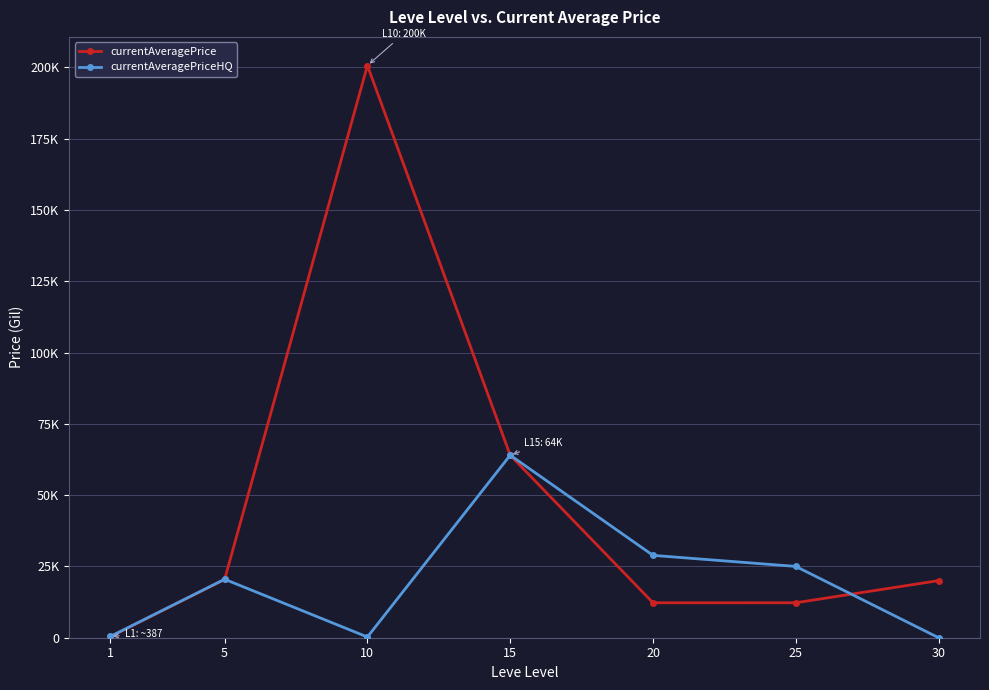

Rank the series by their maximum value, from highest to lowest.

currentAveragePrice, currentAveragePriceHQ